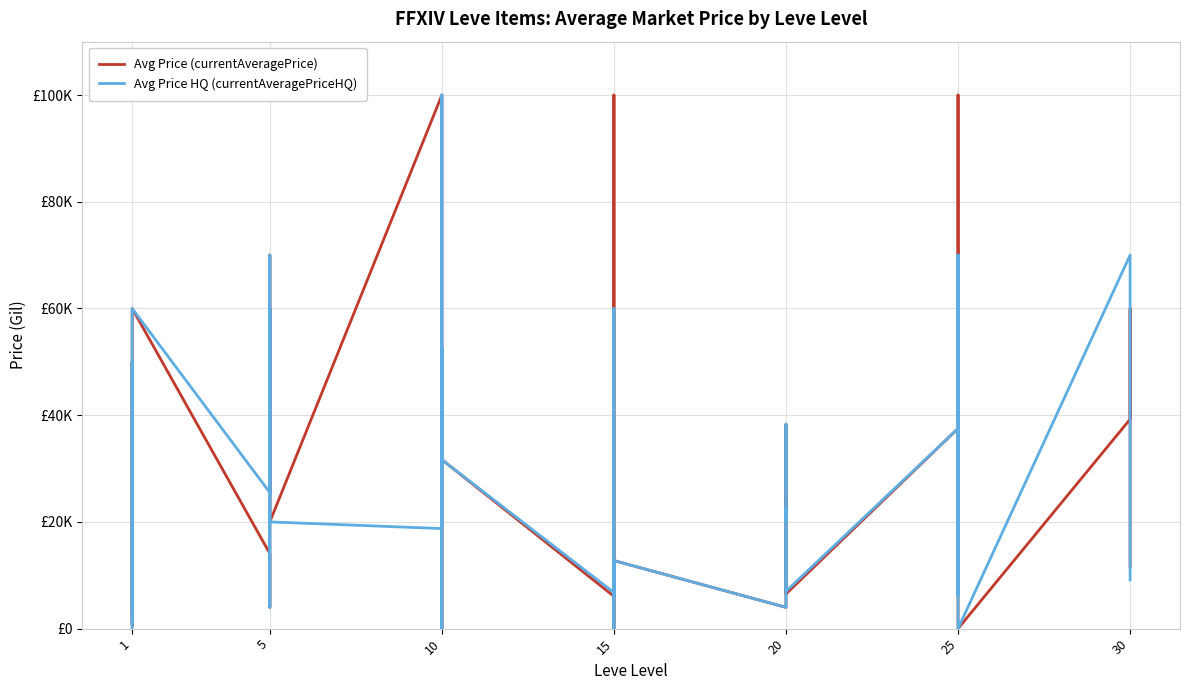

Does the chart display data point markers on the line(s)?

No